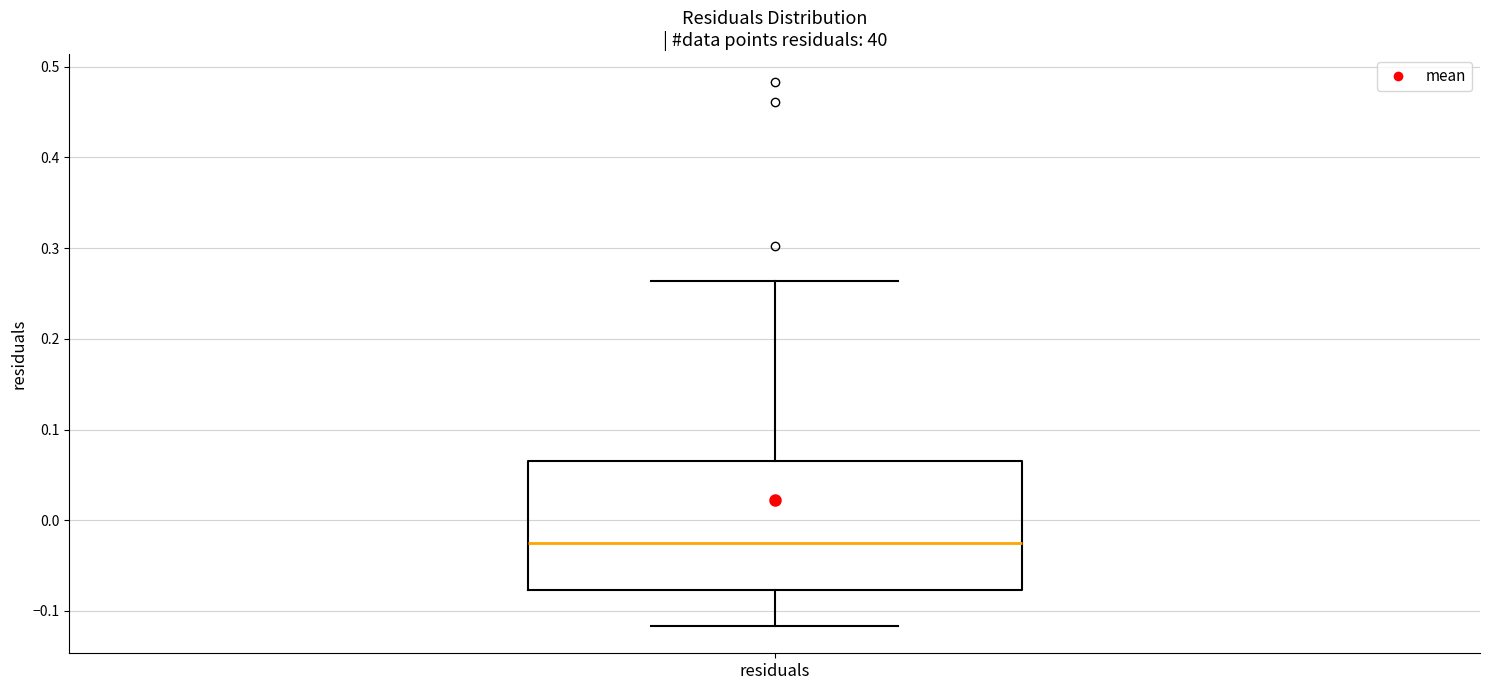

Transcribe this box plot: give where the median line is, the range the box spans, and where the two whiskers end, as read against the y-axis. The values are not printed on the chart, so give them approximately, as read against the axis.

median -0.02, box -0.08 to 0.07, whiskers -0.12 to 0.26